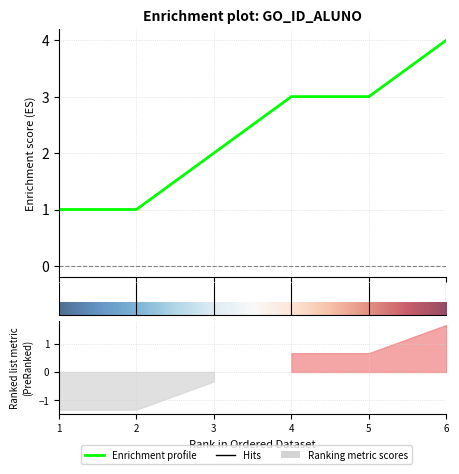

The chart shows a value of 7 at 6. True or false?

False